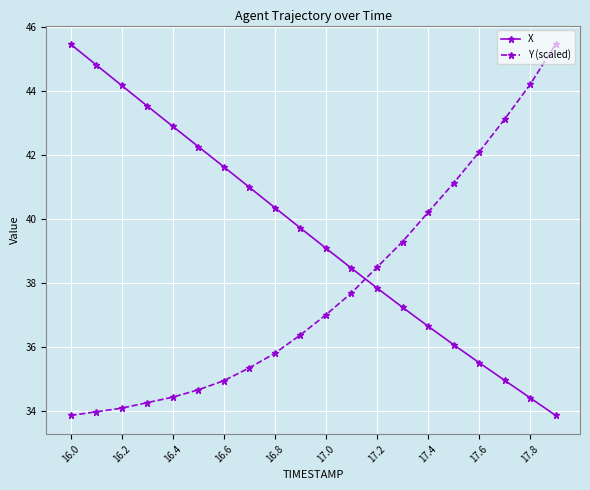

What is the greatest value displayed?

45.5